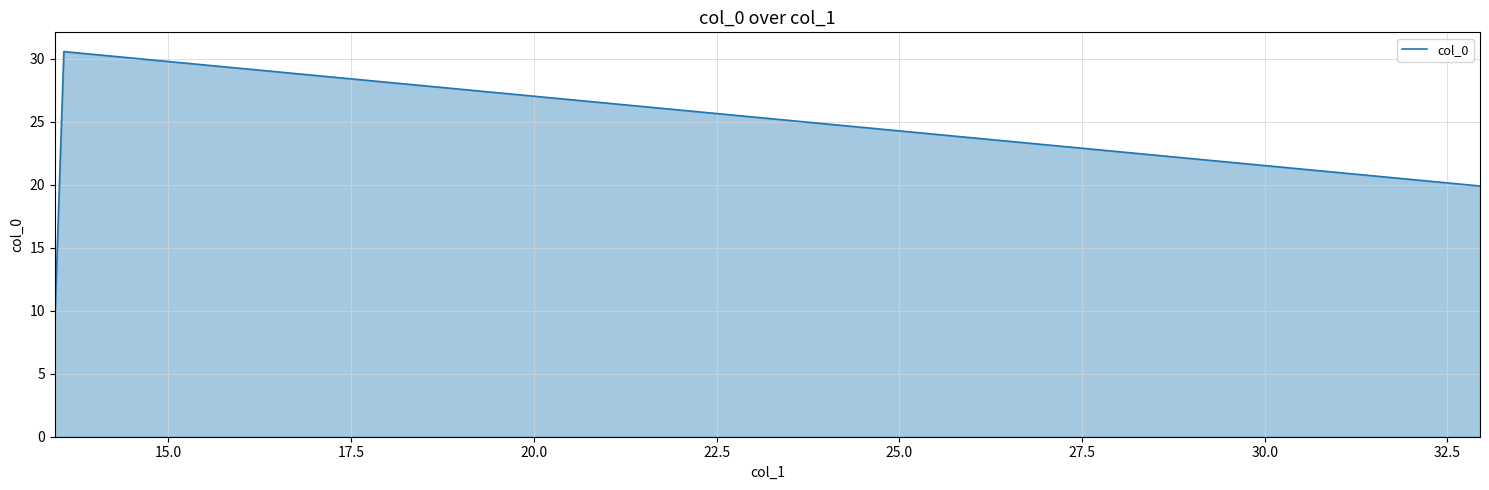

Reading left to right, what are all the values shown in this chart?

9.0	30.6	19.9